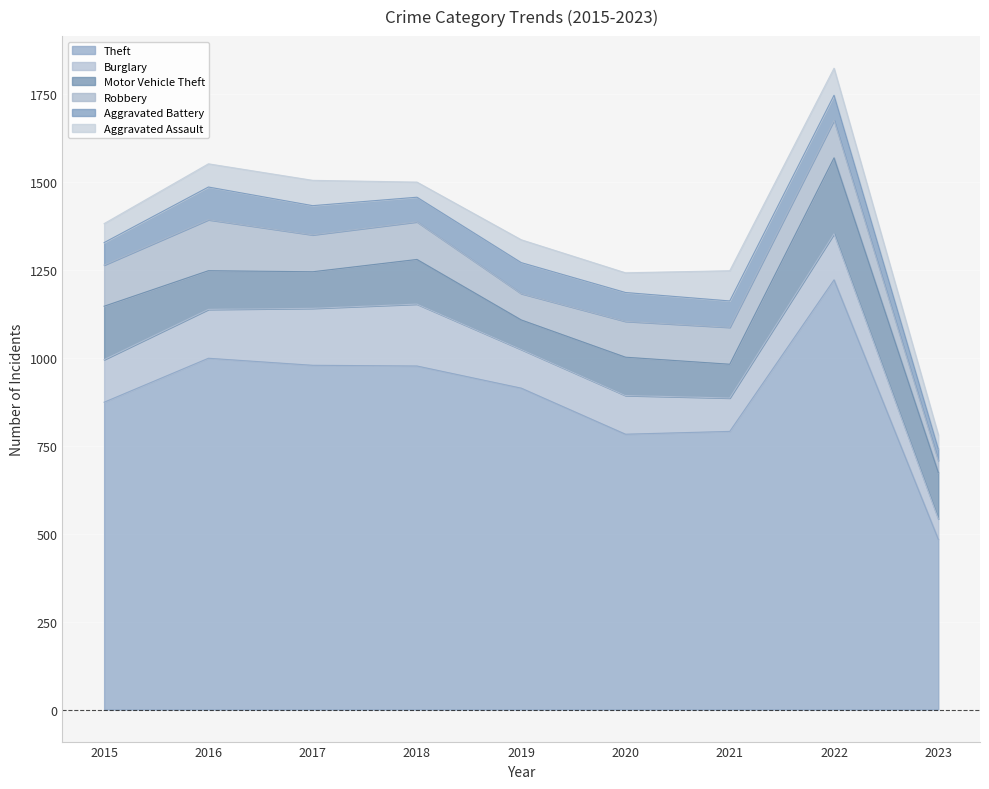

True or false: Burglary and Theft cross at least once.

False